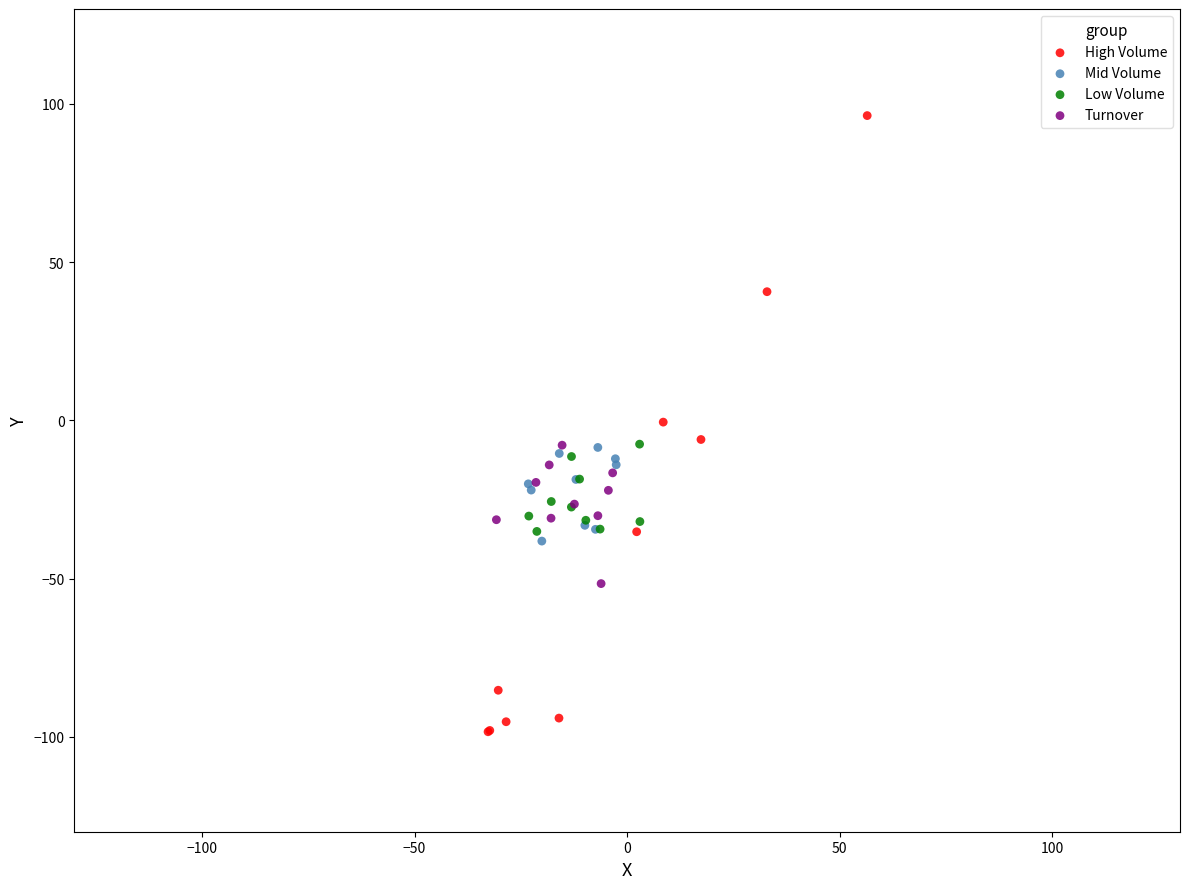

Which series has the largest Y range (max minus min)?

High Volume